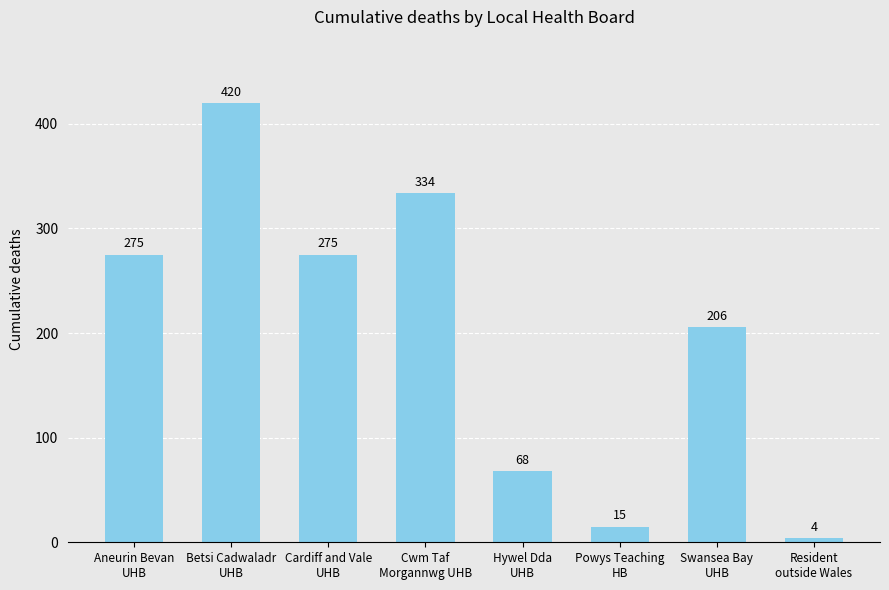

What is the average value?

200